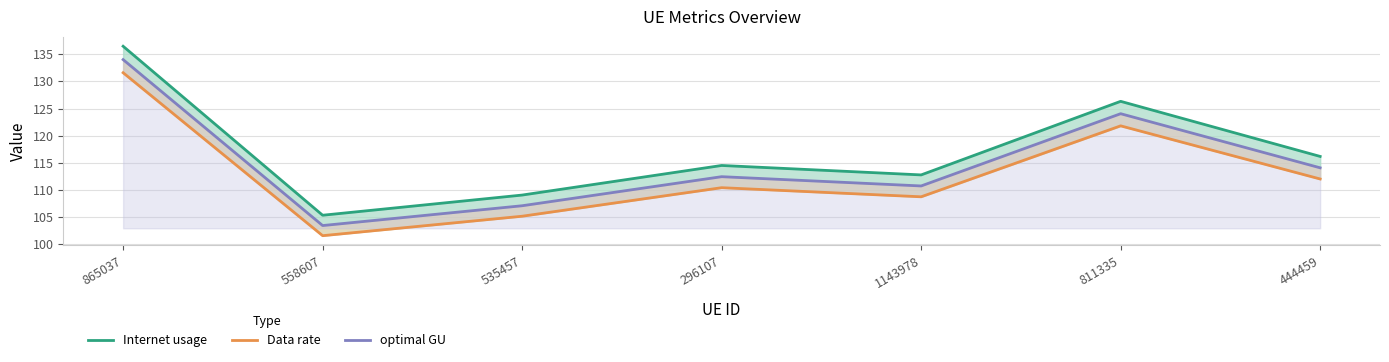

What is the difference between the highest and lowest values at 558607?

3.8